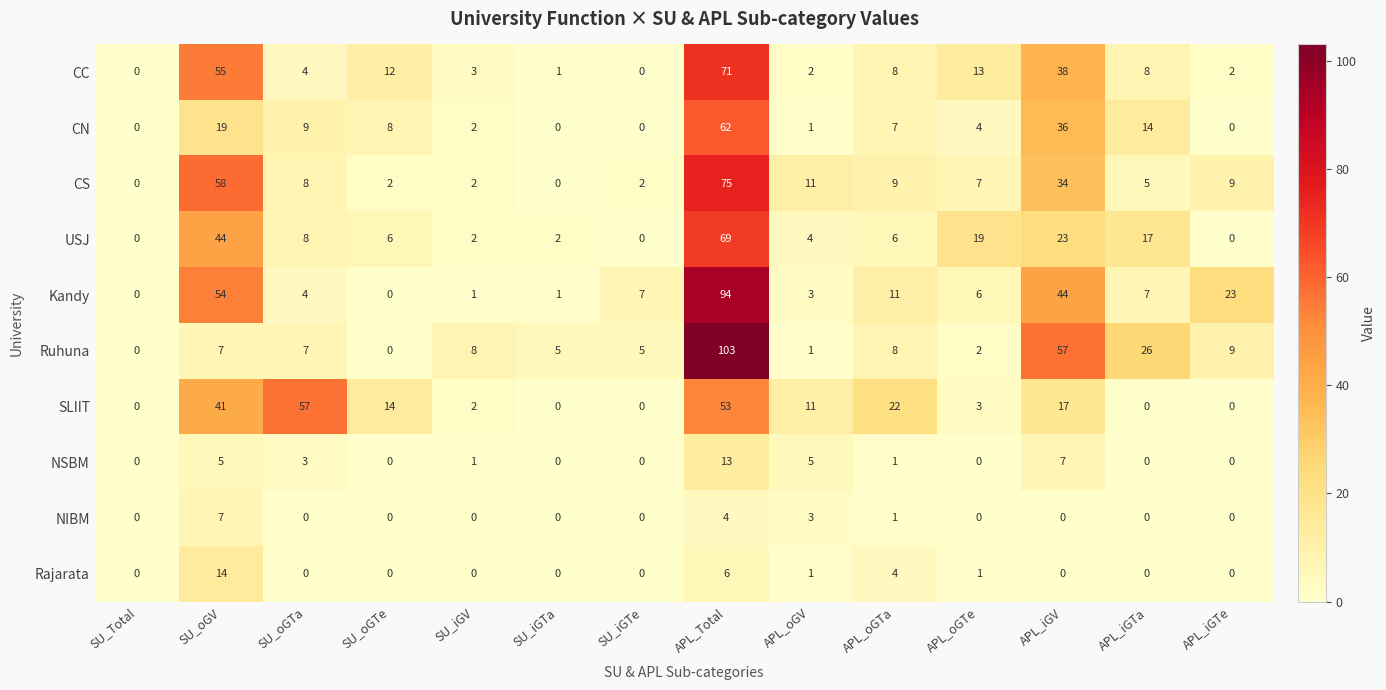

Is it true that SLIIT equals 0 at APL_iGTa?

True